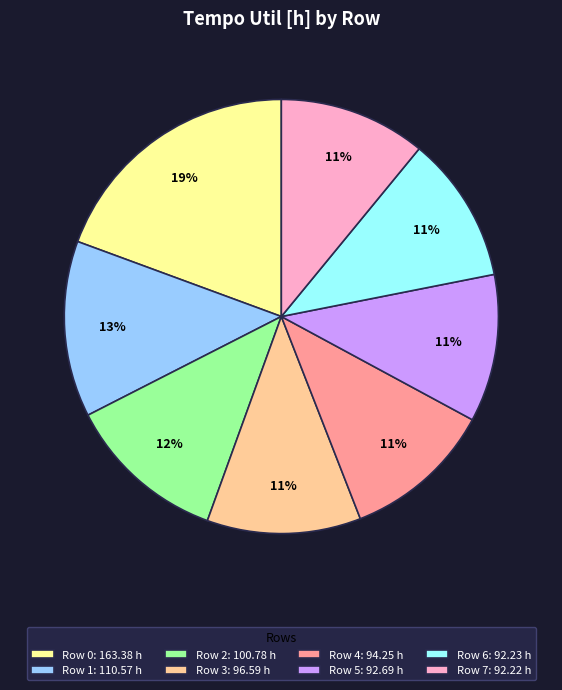

Which slice is the largest?

Row 0